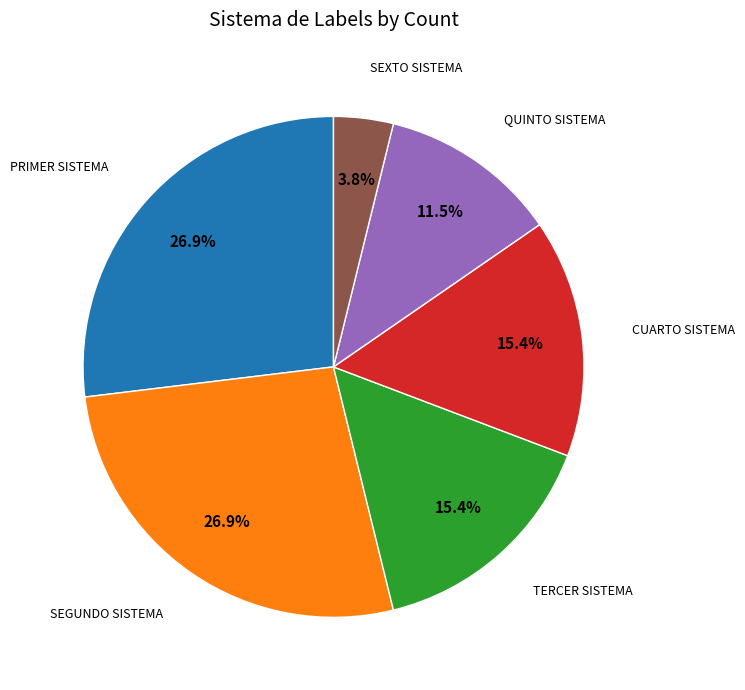

To the nearest percent, what is the difference between the largest and smallest slice percentages?

23%